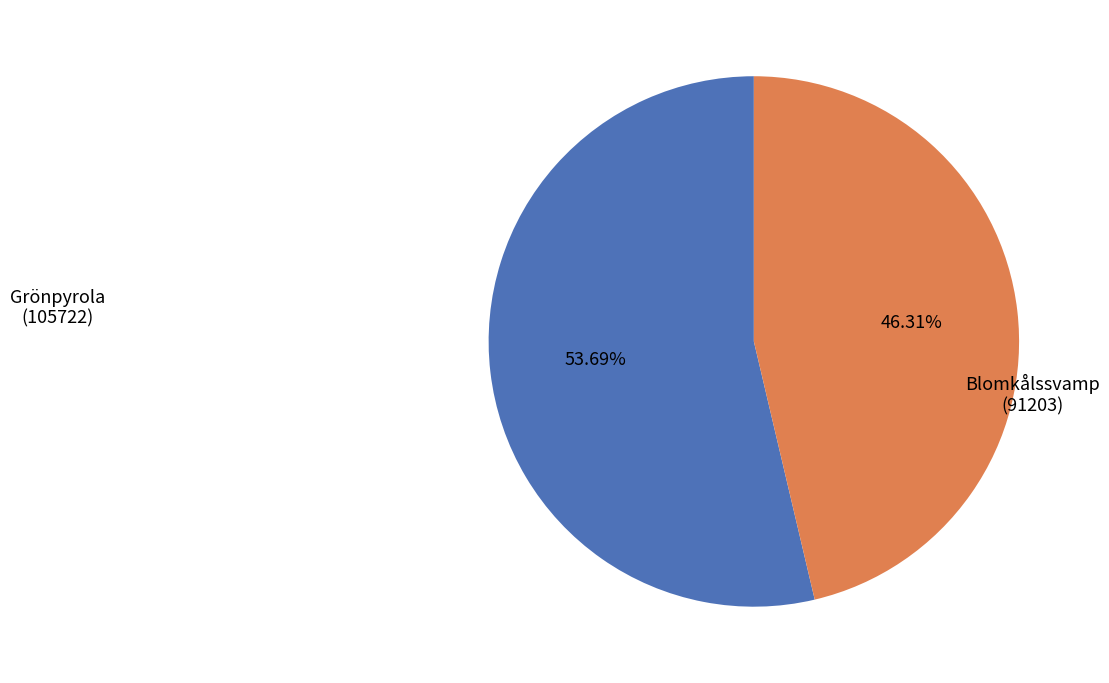

Do Blomkålssvamp and Grönpyrola together represent more than half of the pie?

Yes